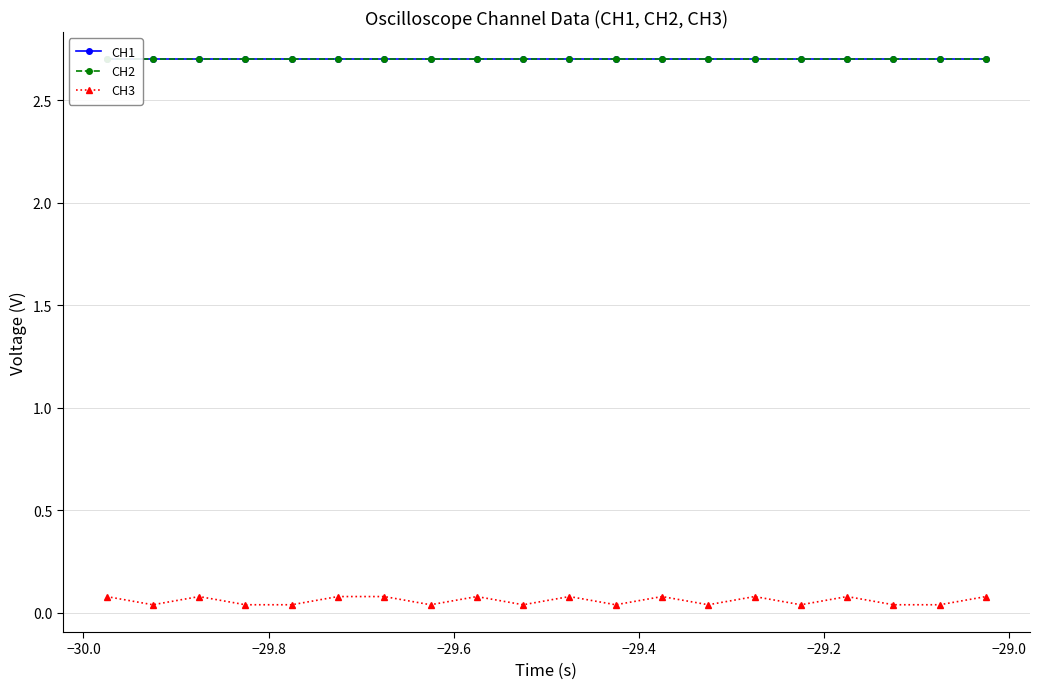

How many categories are shown in the chart?

20